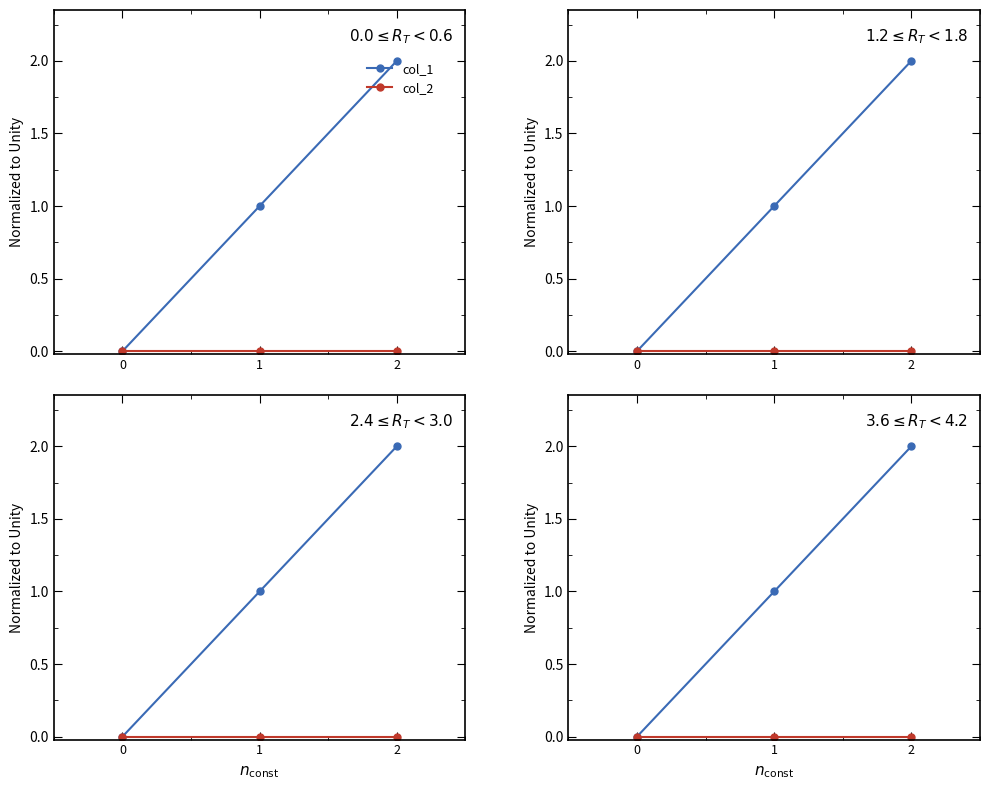

At which category is the sum across all series the highest?

2